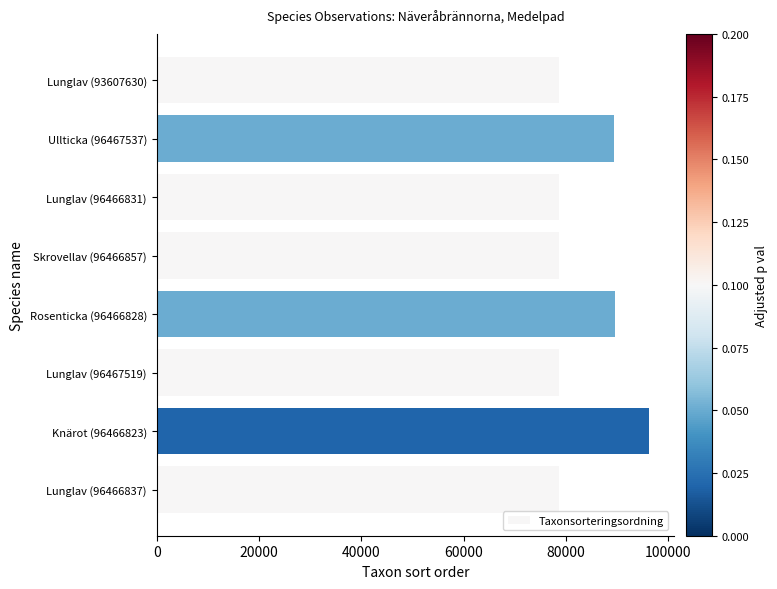

True or false: the data shows 60068 at Knärot (96466823).

False